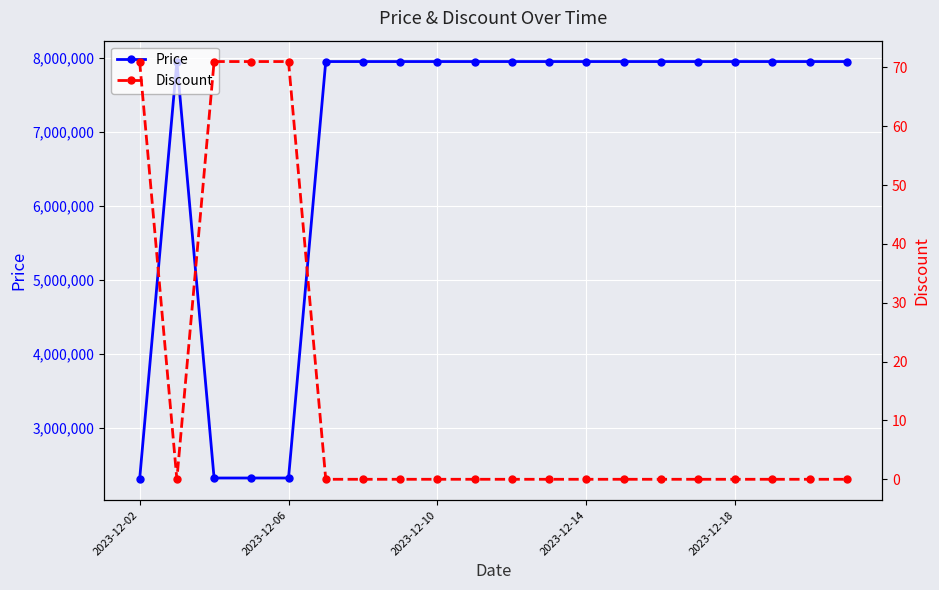

Which has a higher value, 8 or 18?

8